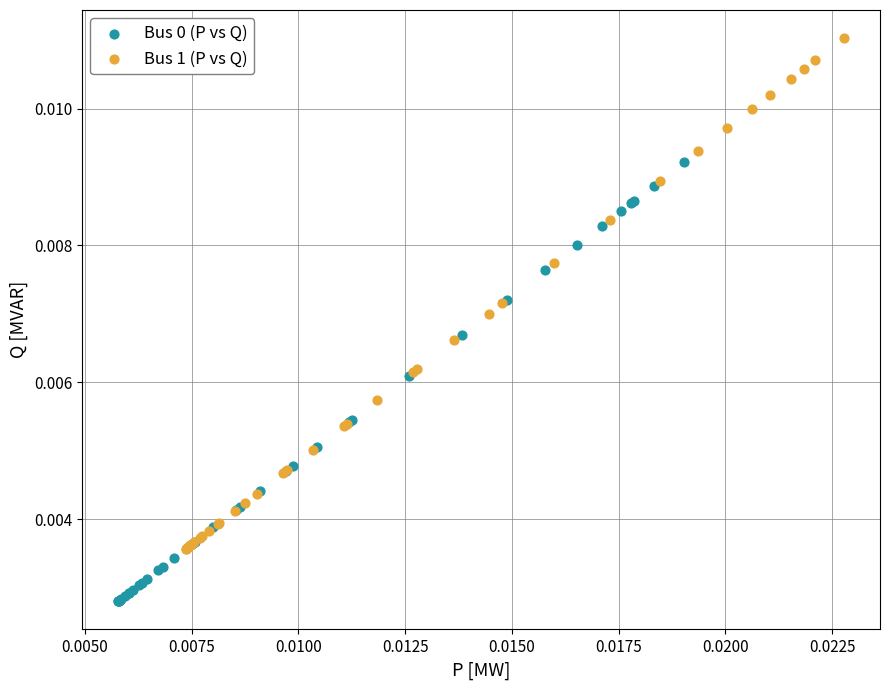

Which series has the widest spread of Y values?

Bus 1 (P vs Q)